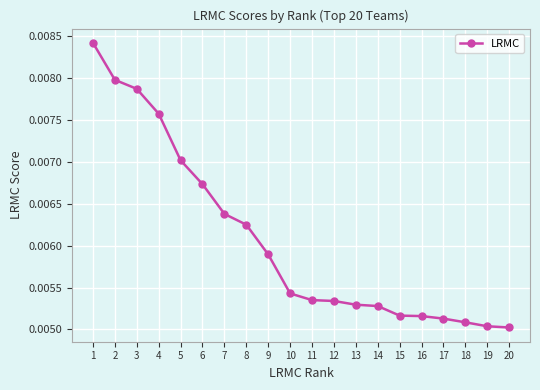

Count the values in the range 0 to 1.

20